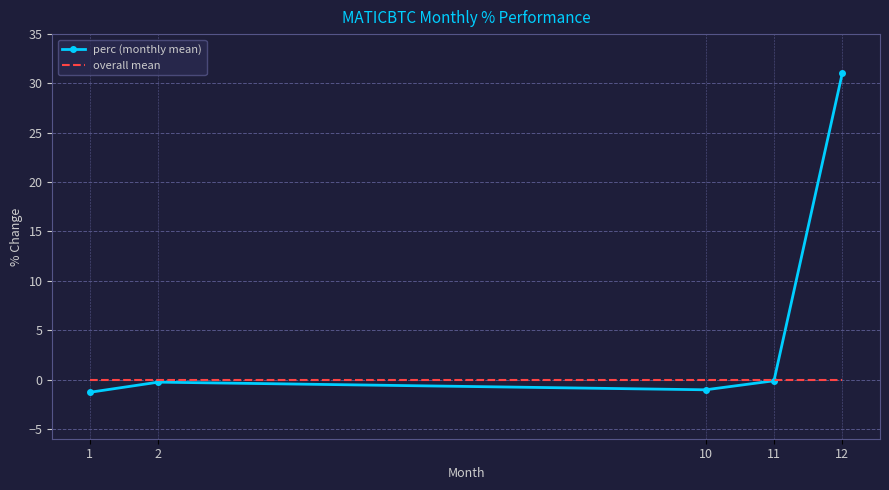

Is it true that perc (monthly mean) equals 31.1 at 12?

True